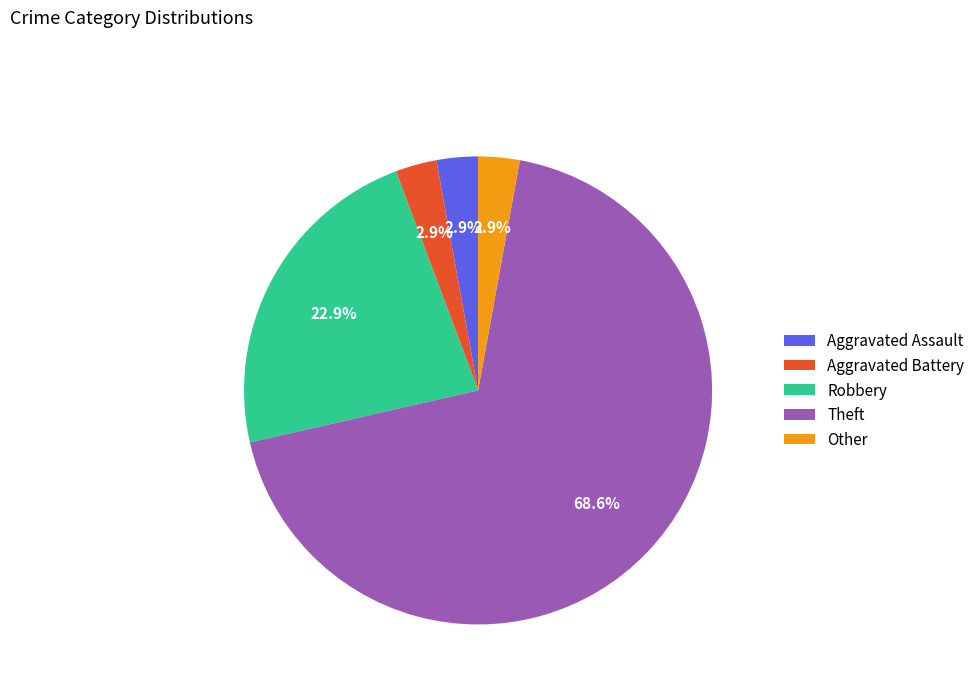

To the nearest percent, what percentage of the pie is Other?

3%